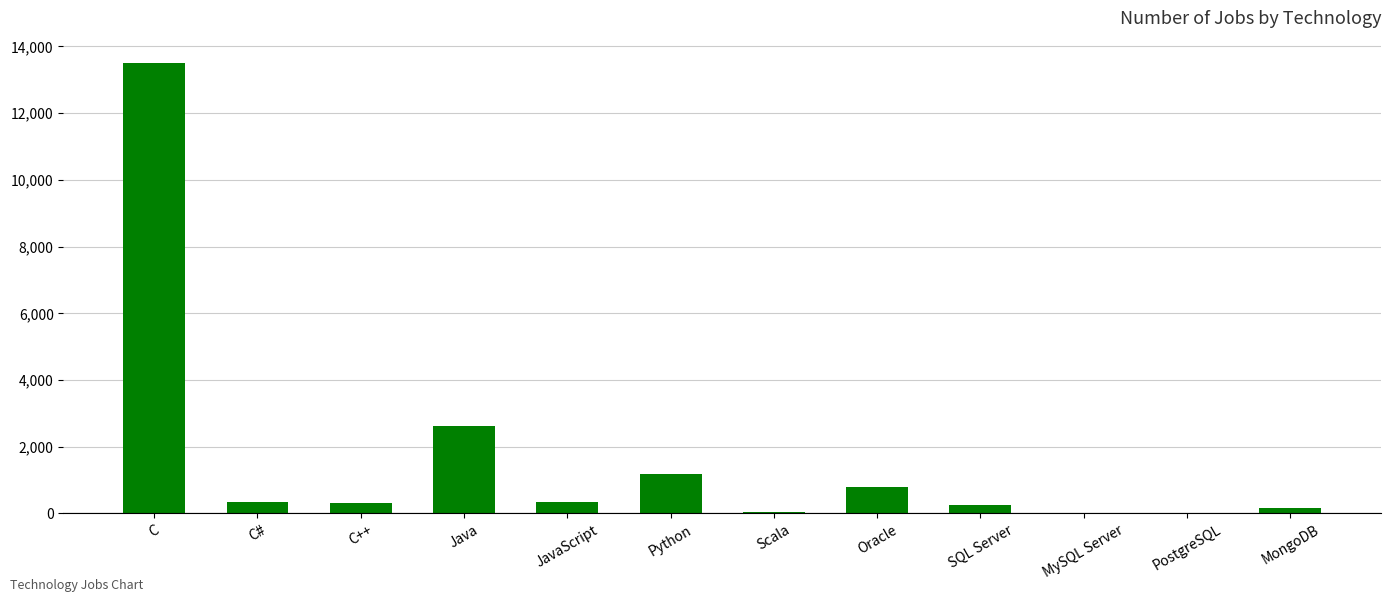

At which label does the data first exceed 333?

C